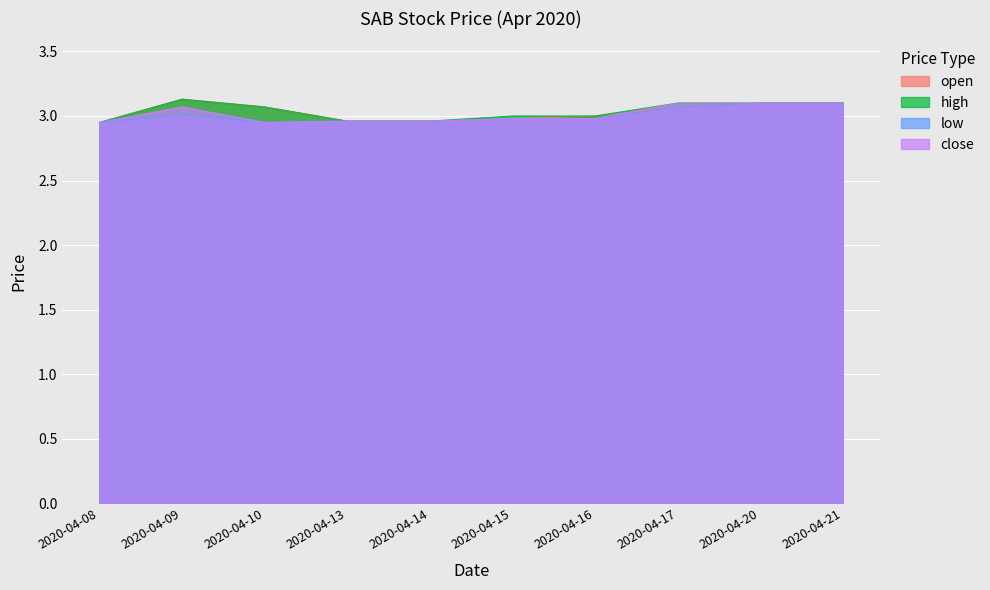

How many interior local peaks does the close series have?

1